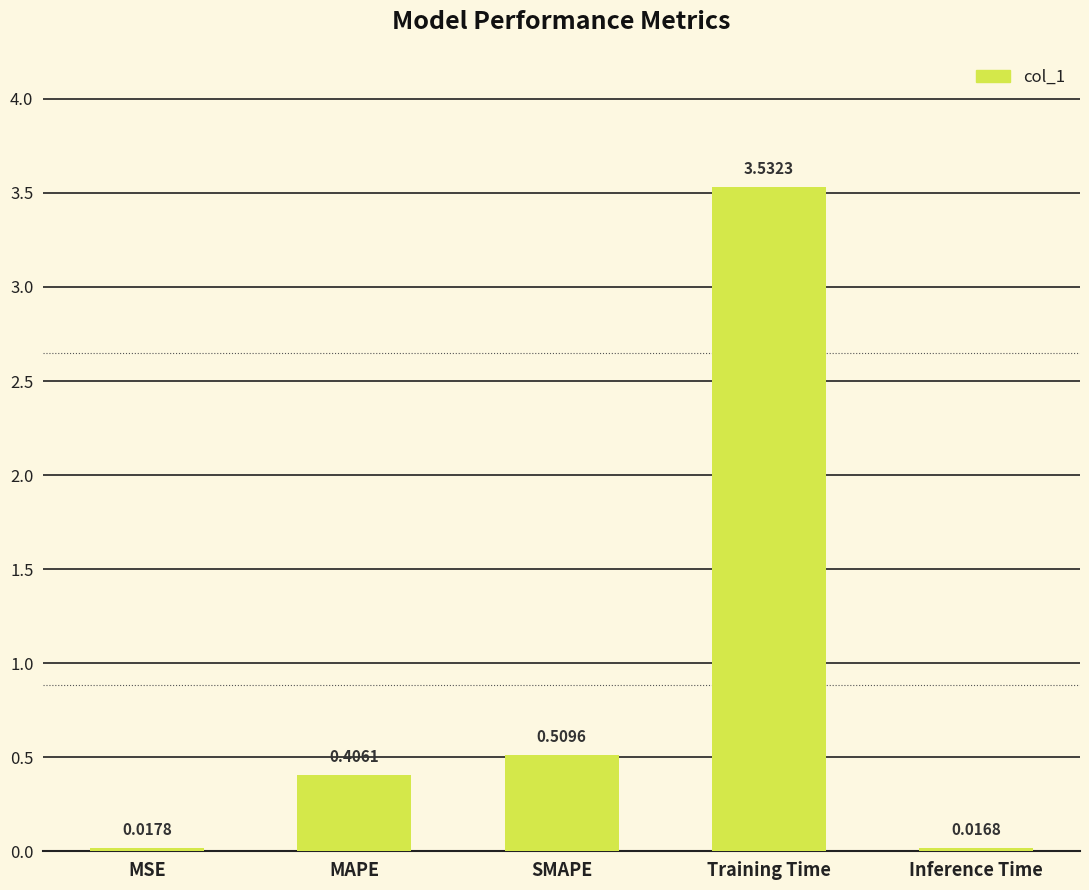

Count the number of data series in this chart.

1